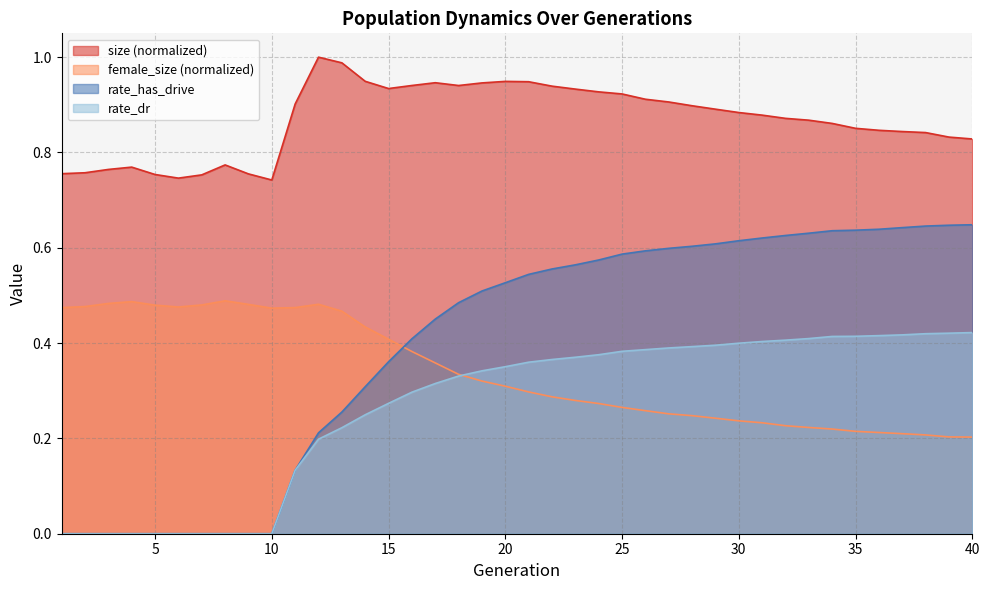

How many lines are shown in the chart?

4